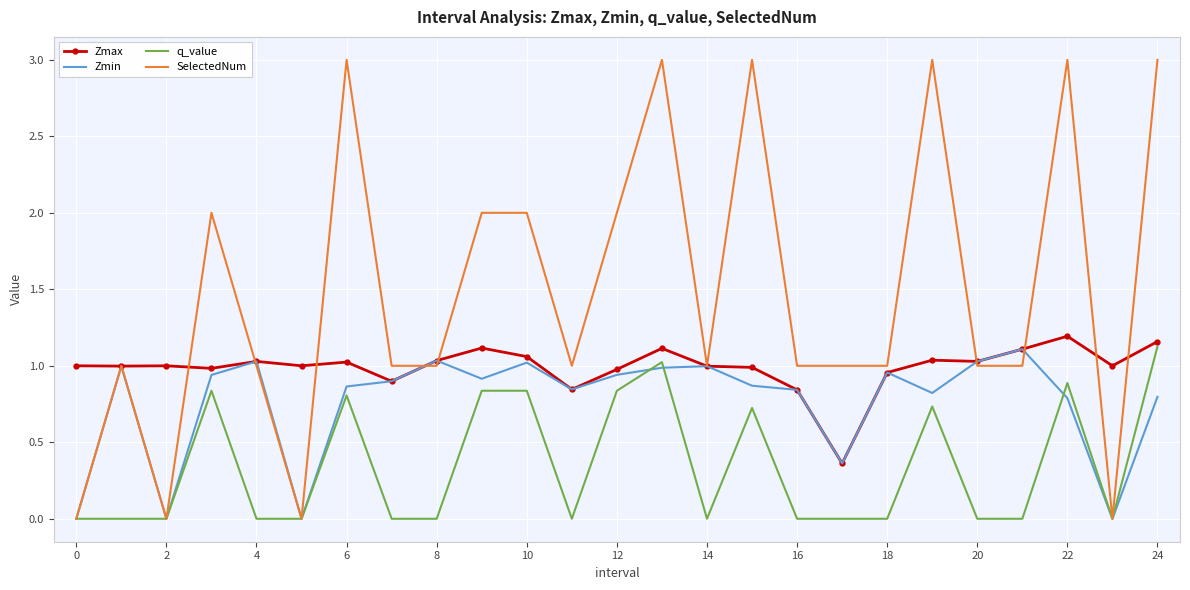

Rank the series by their average value, from highest to lowest.

SelectedNum, Zmax, Zmin, q_value